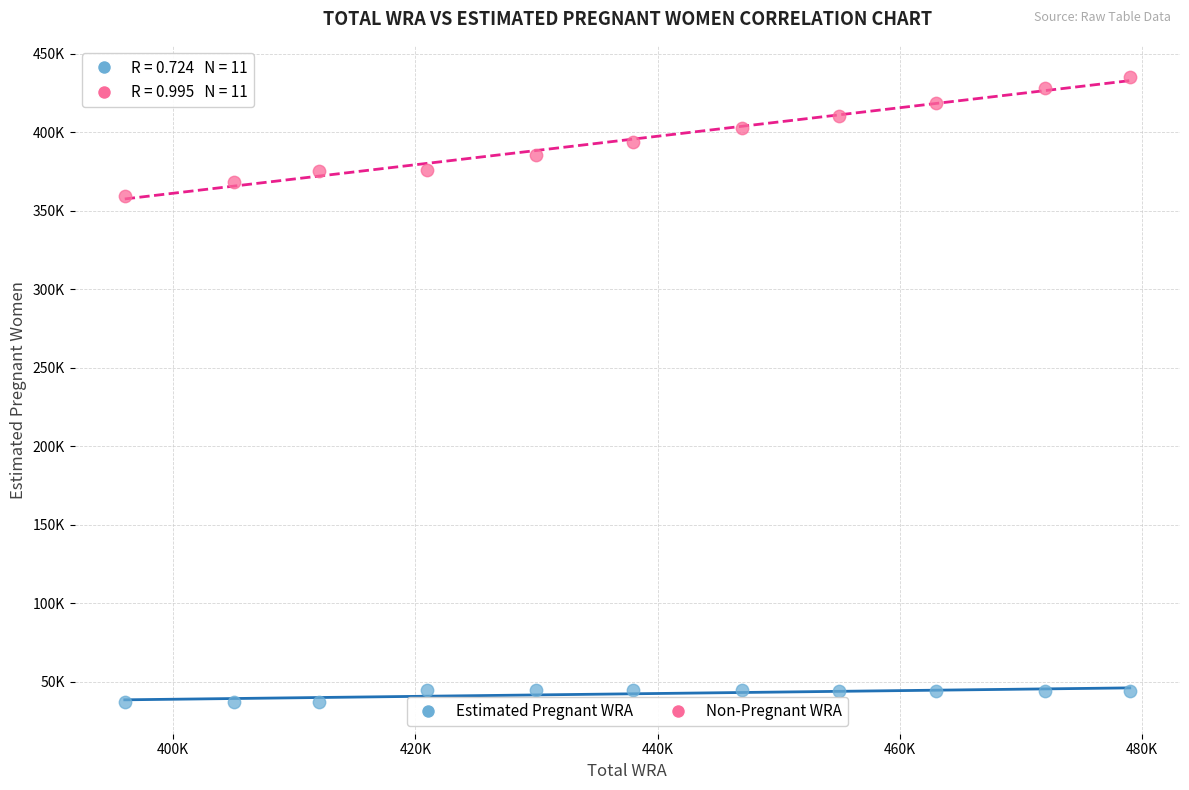

What are all the series names shown in the legend?

Estimated Pregnant WRA, Non-Pregnant WRA